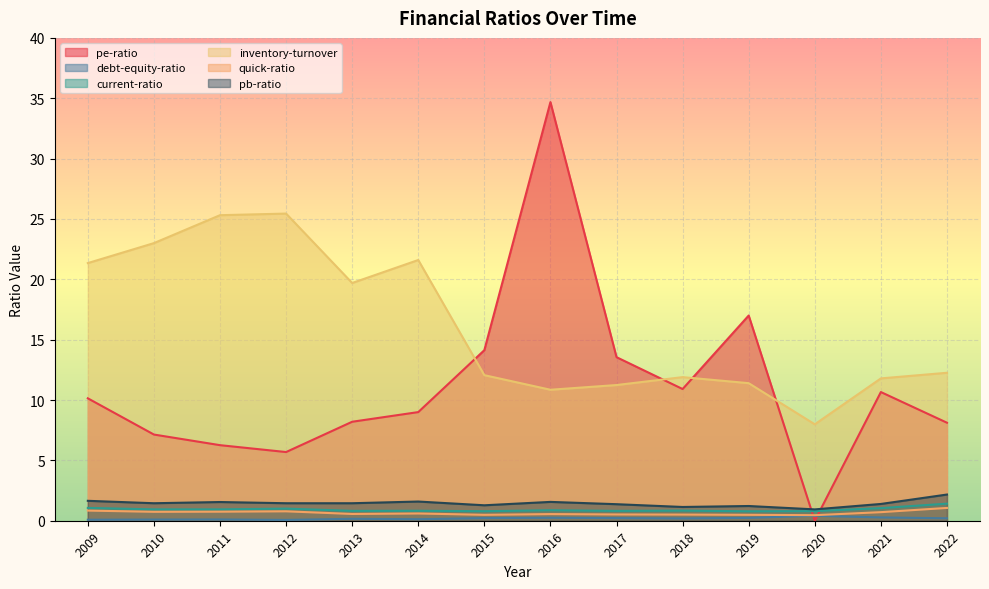

True or false: quick-ratio and current-ratio cross at least once.

False